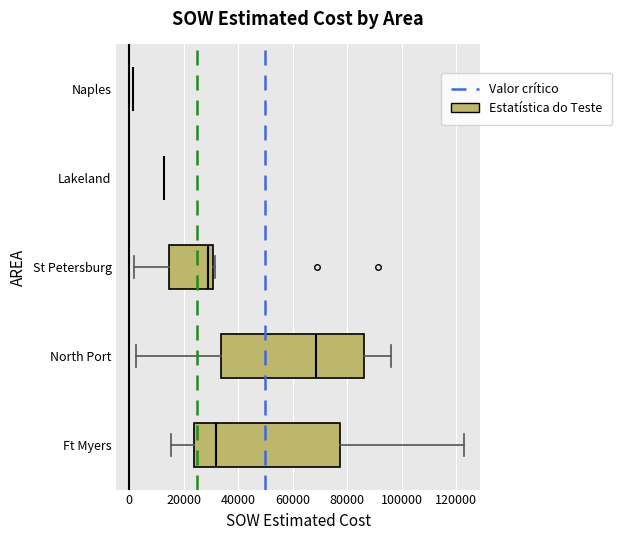

Reading bottom to top, transcribe this box plot: for each box, give where its median line is, the range the box spans, and where its two whiskers end, as read against the x-axis. The values are not printed on the chart, so give them approximately, as read against the axis.

Ft Myers: median 32000, box 24000 to 78000, whiskers 16000 to 122000
North Port: median 68000, box 34000 to 86000, whiskers 2000 to 96000
St Petersburg: median 28000, box 14000 to 30000, whiskers 2000 to 32000
Lakeland: box collapsed to a line at 12000, whiskers 12000 to 12000
Naples: box collapsed to a line at 2000, whiskers 2000 to 2000